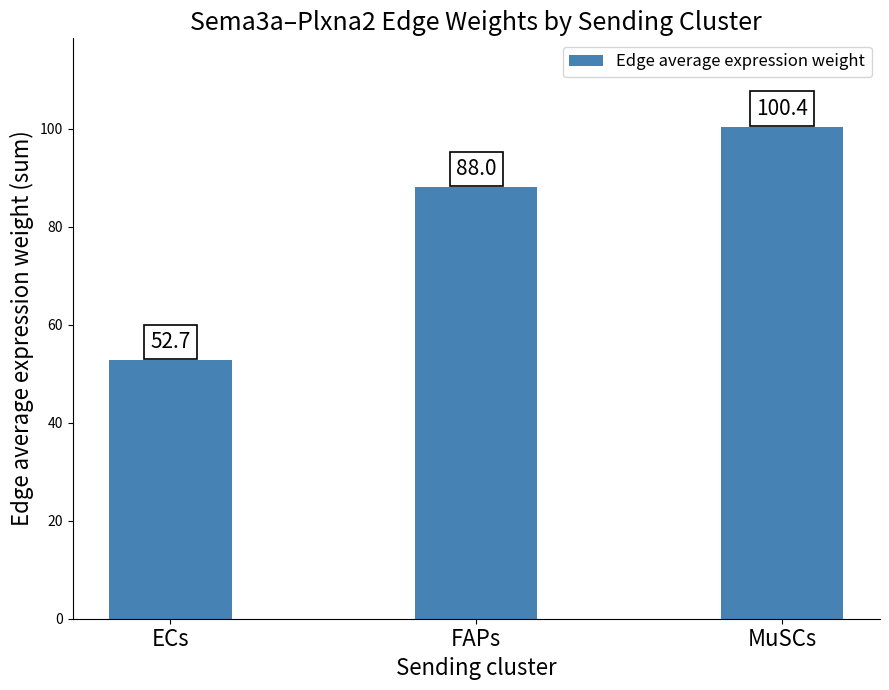

List the labels in order of value, smallest first.

ECs, FAPs, MuSCs